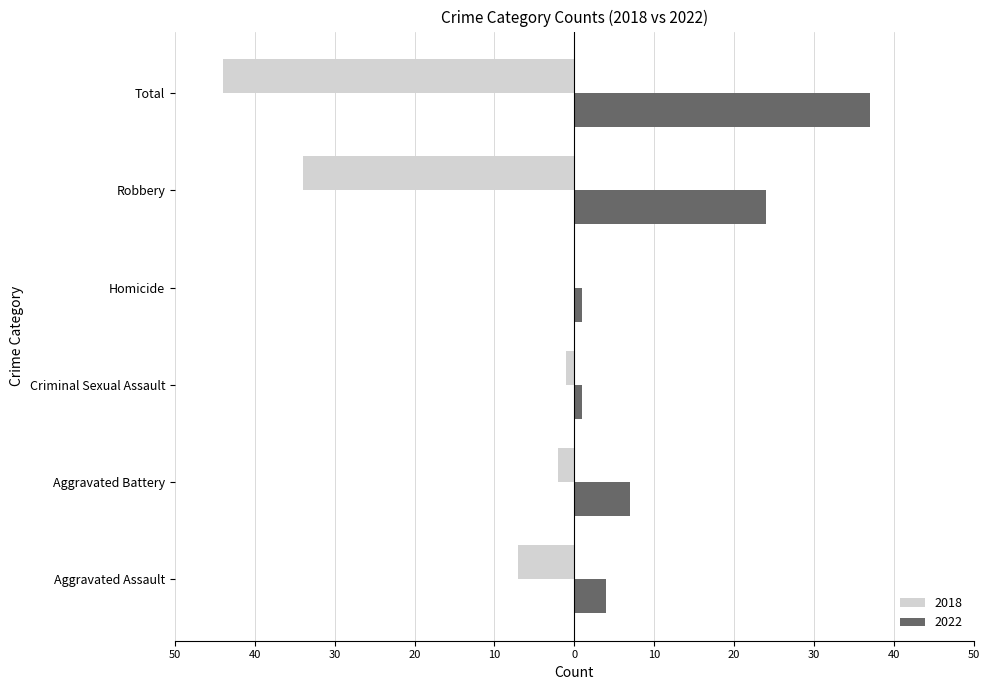

What are all the series names shown in the legend?

2018, 2022